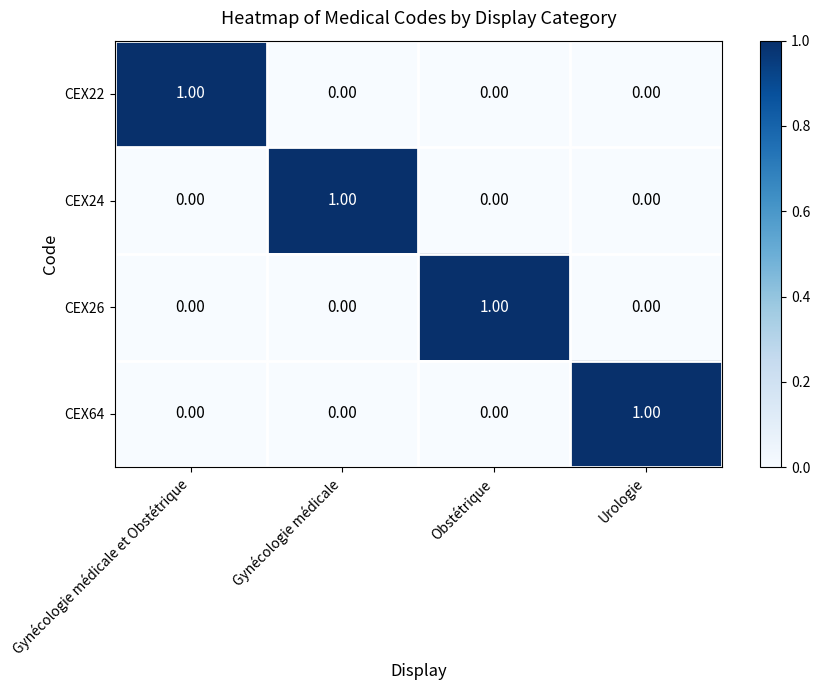

At how many categories does at least one series exceed 0?

4